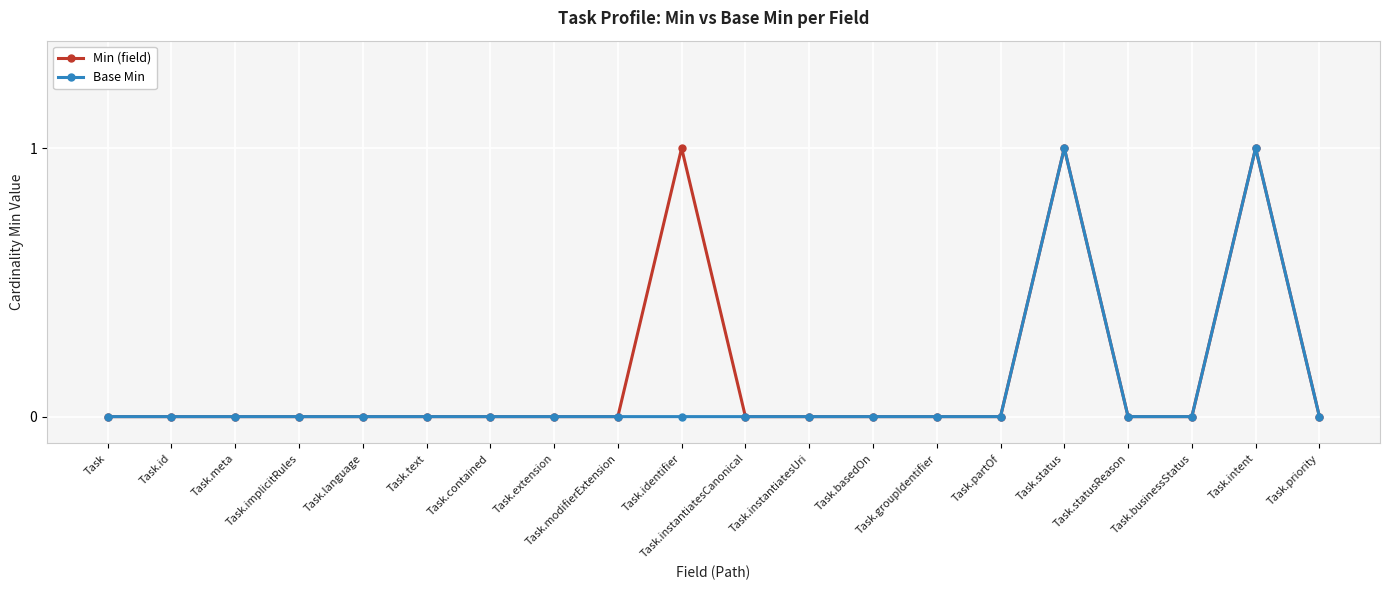

How many lines are shown in the chart?

2